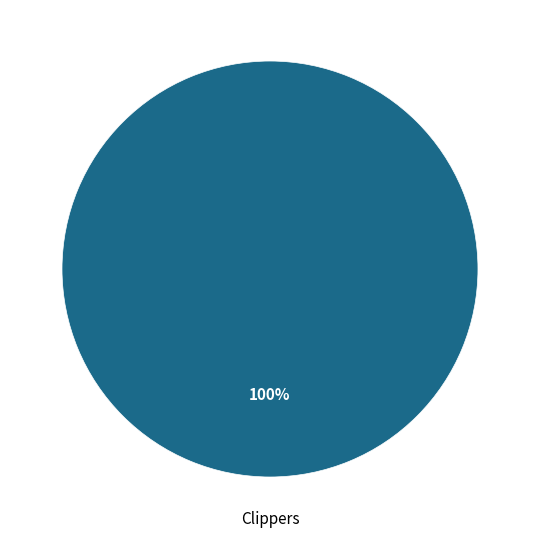

Is there any slice that represents more than half of the pie?

Yes